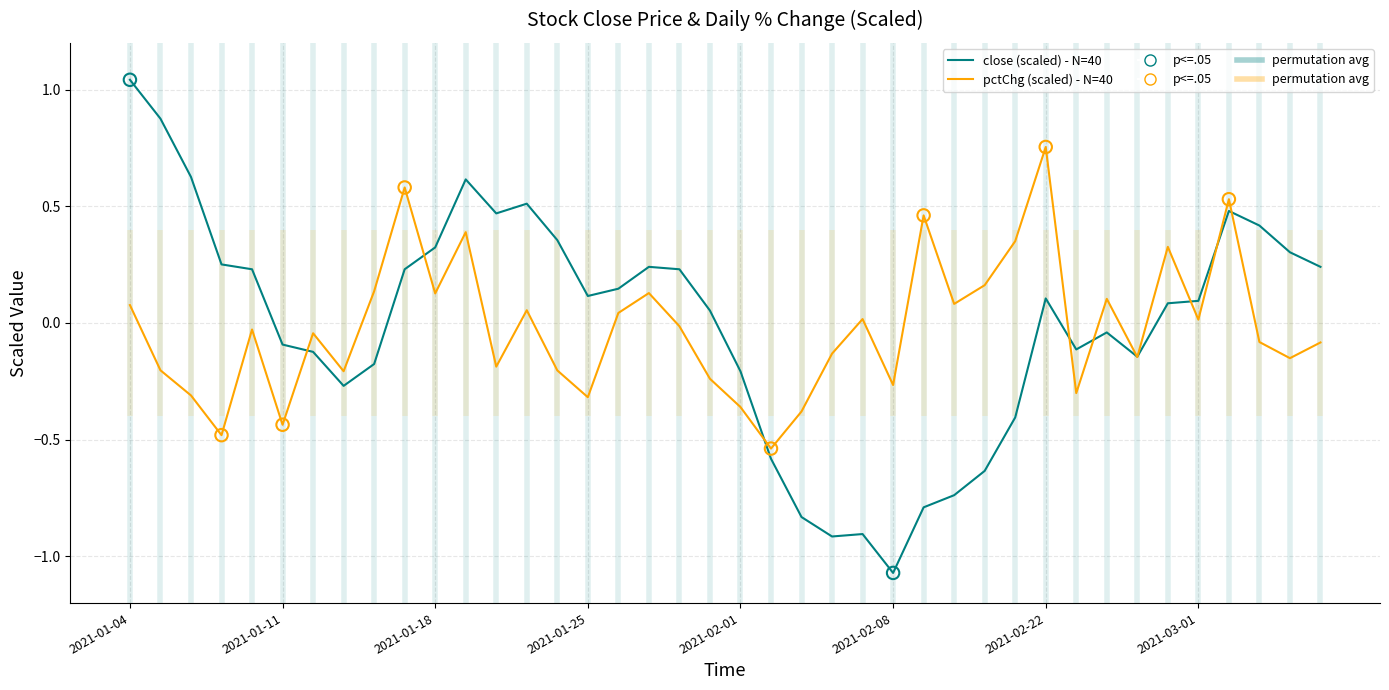

Which series reaches the maximum Y coordinate?

close